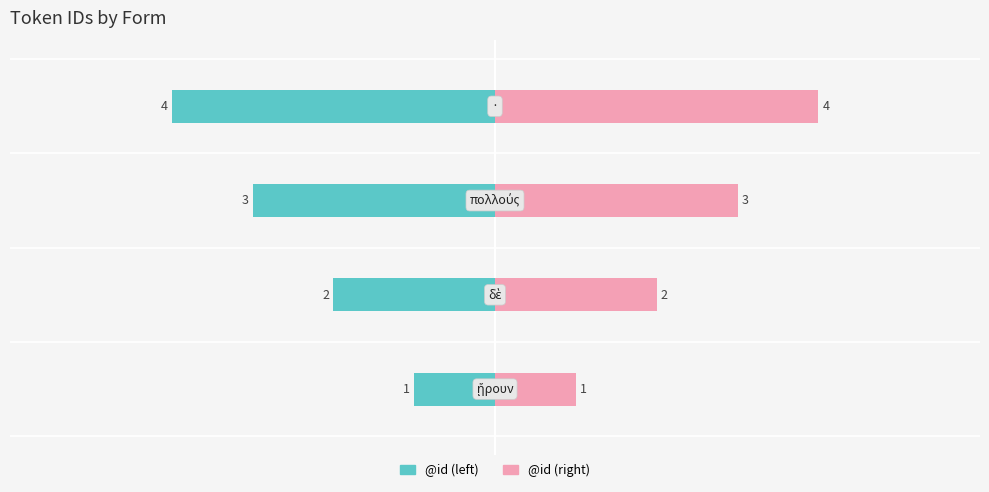

Reading left to right, transcribe all the data shown in this chart.

@id (left): −6=-1	−4=-2	−2=-3	0=-4
@id (right): −6=1	−4=2	−2=3	0=4